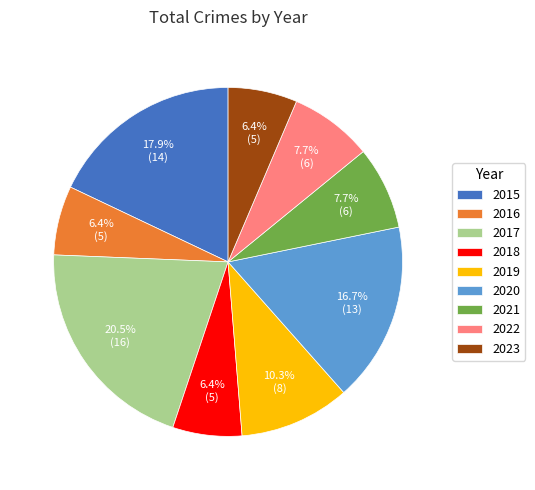

What portion of the pie excludes 2022?

92.3%